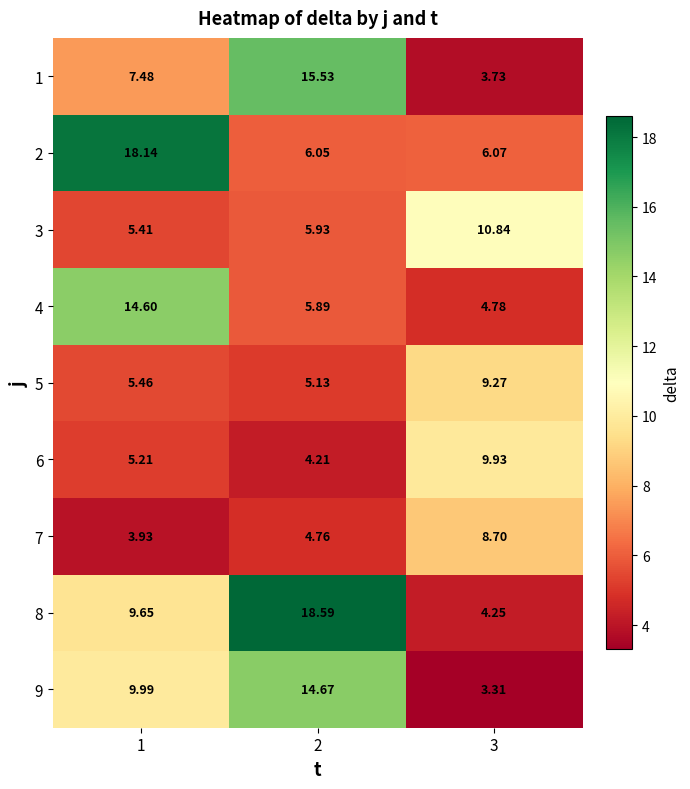

List the series in order of their peak value, lowest first.

7, 5, 6, 3, 4, 9, 1, 2, 8